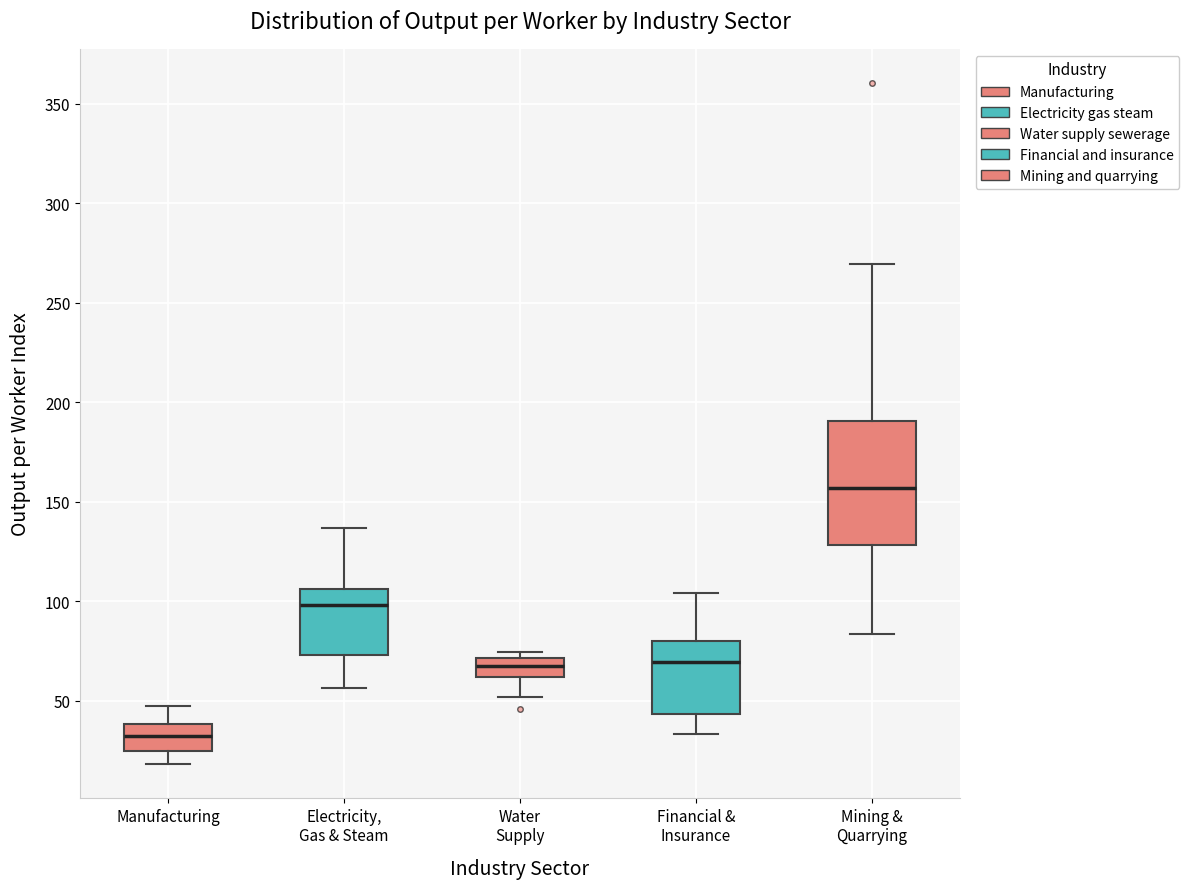

Which box's median line is the lowest?

Manufacturing